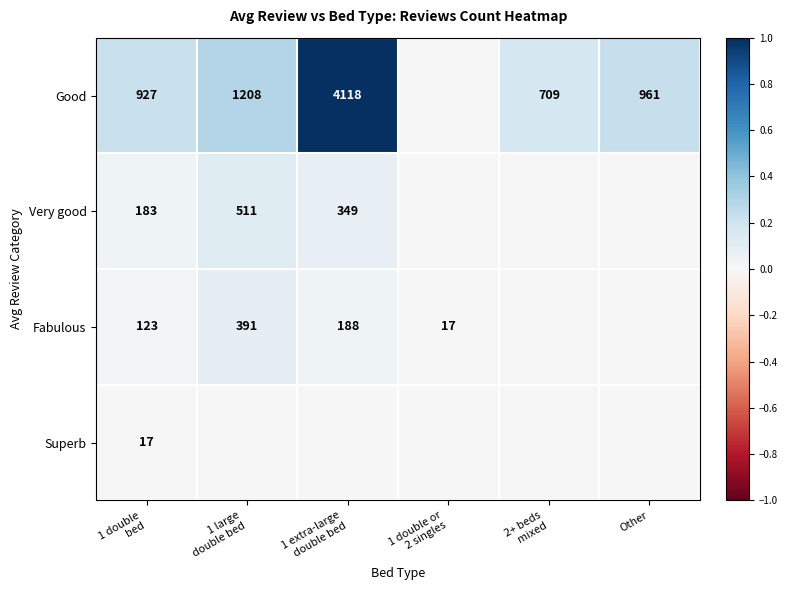

At Other, list the series in order from smallest to largest.

Very good, Fabulous, Superb, Good